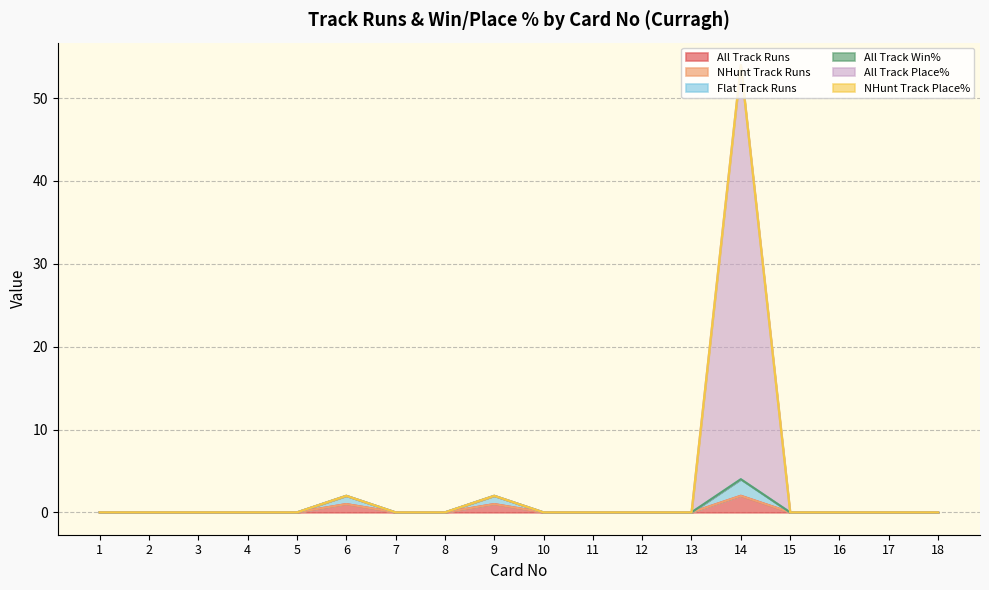

Where is the first local maximum for All Track Runs?

6